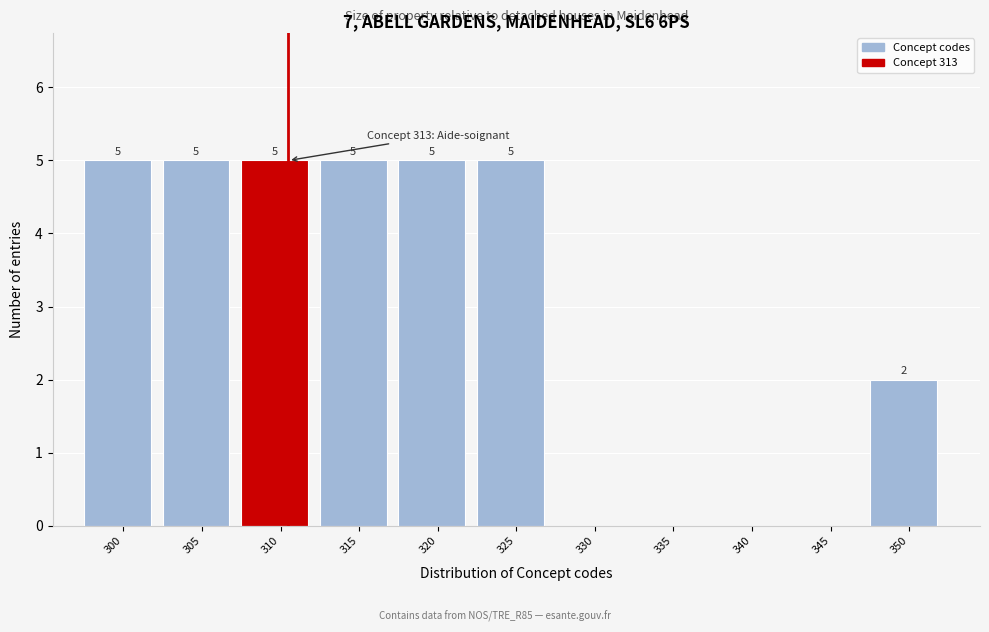

Reading right to left, what are all the values shown in this chart?

350=2	345=0	340=0	335=0	330=0	325=5	320=5	315=5	310=5	305=5	300=5